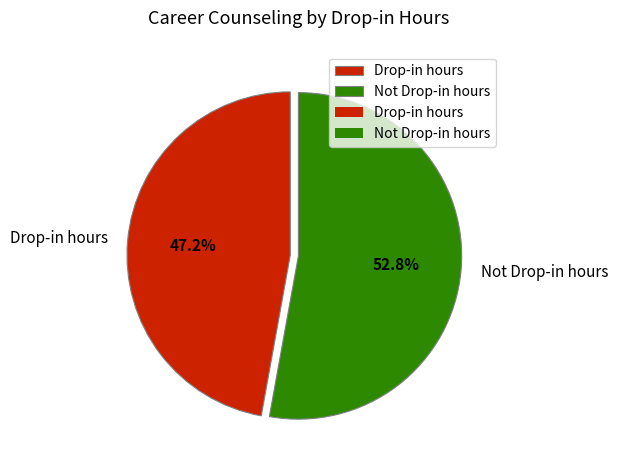

How many segments does this pie chart have?

2